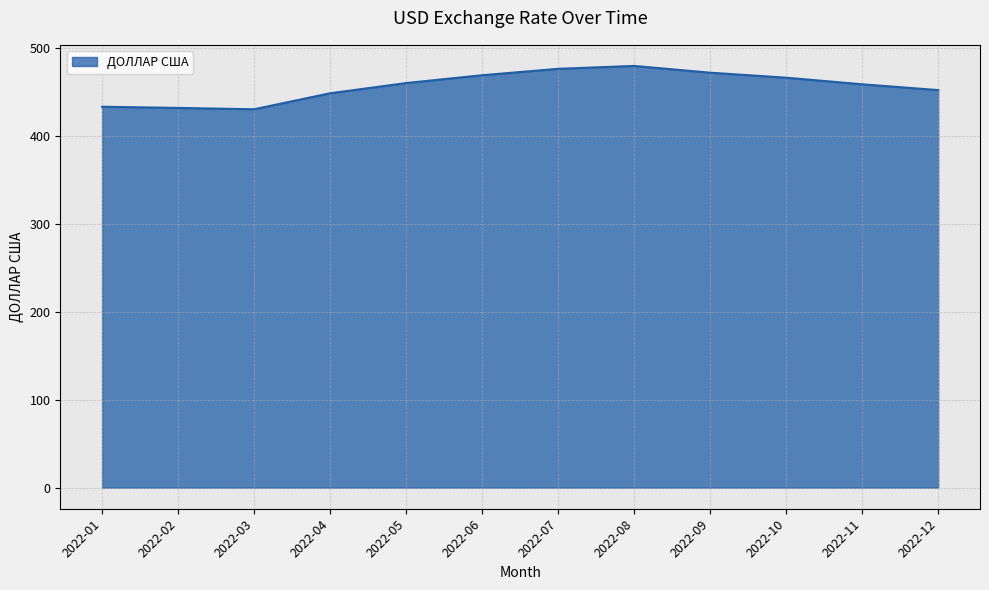

Is it true that the value at 2022-03 is 430.5?

True